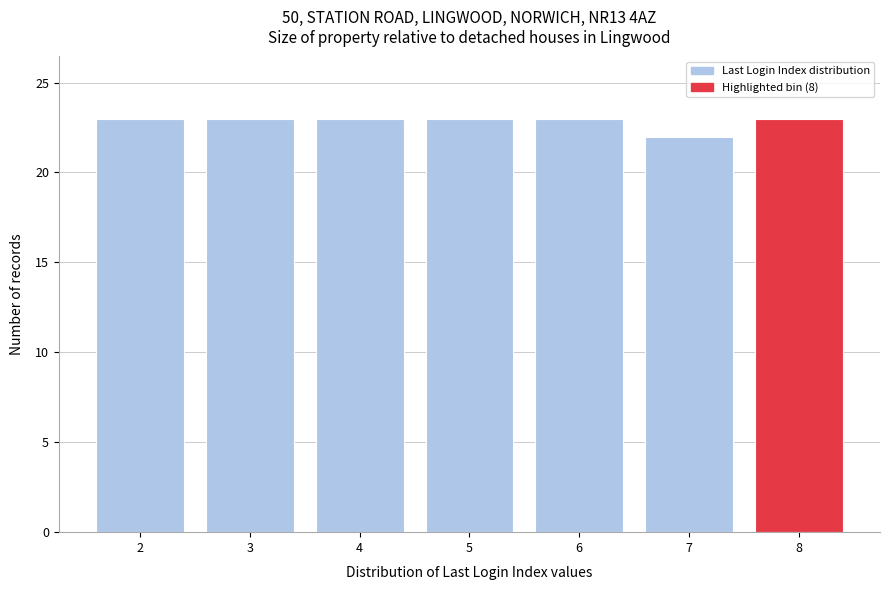

Reading left to right, transcribe all the data shown in this chart.

2=23	3=23	4=23	5=23	6=23	7=22	8=23